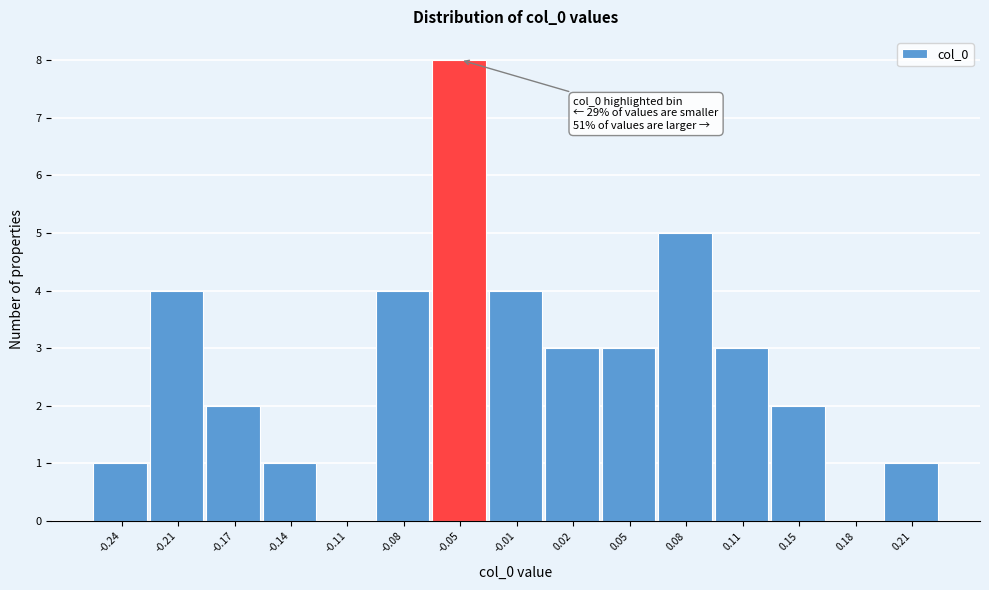

Reading right to left, transcribe all the data shown in this chart.

0.21=1	0.18=0	0.15=2	0.11=3	0.08=5	0.05=3	0.02=3	-0.01=4	-0.05=8	-0.08=4	-0.11=0	-0.14=1	-0.17=2	-0.21=4	-0.24=1